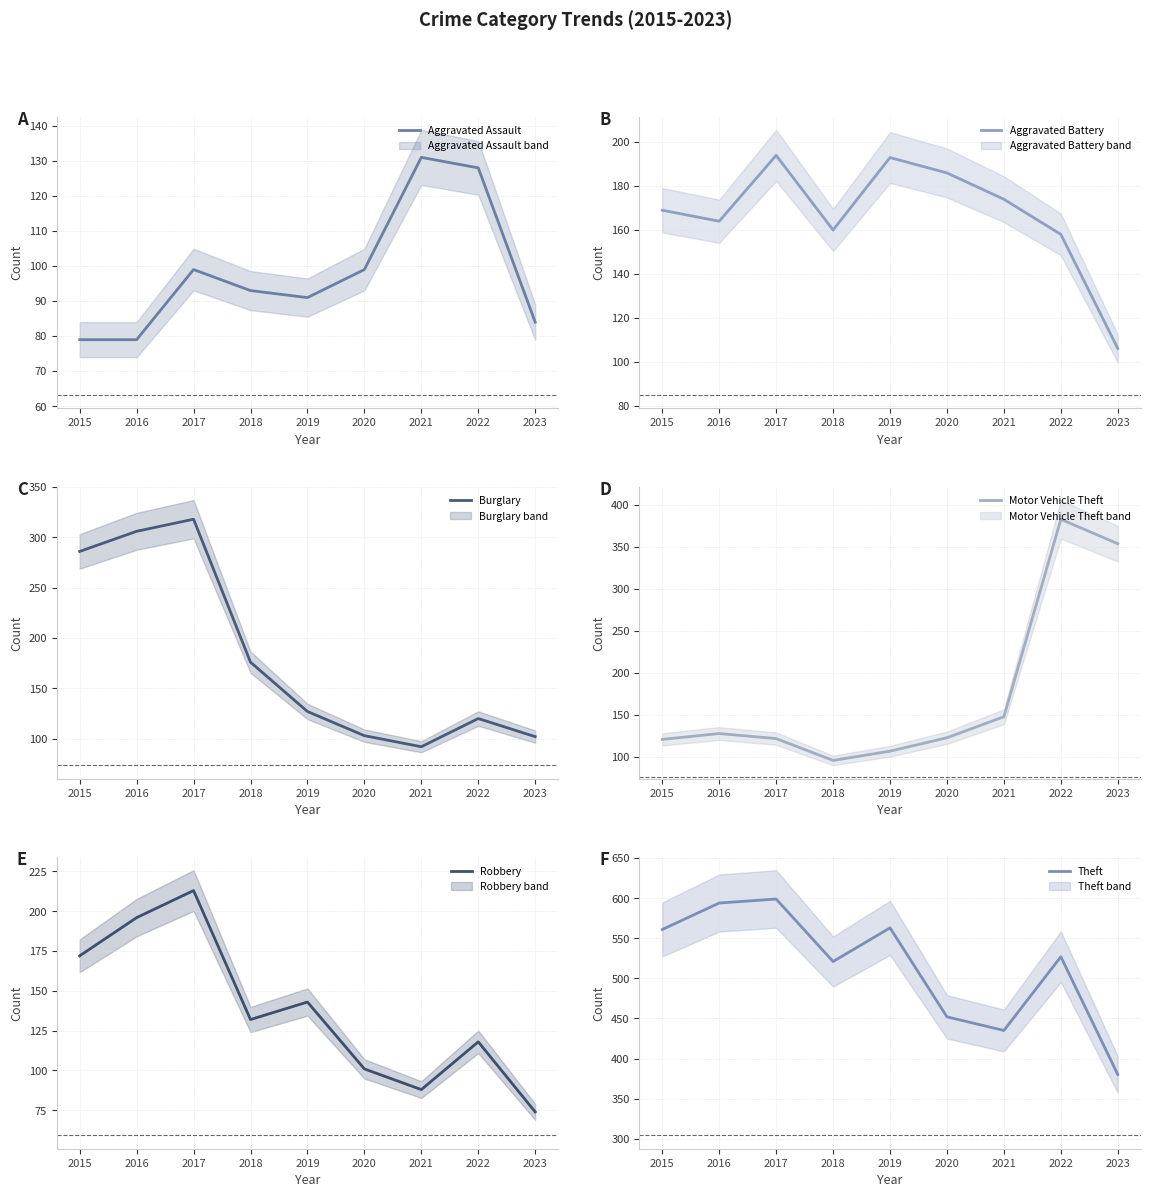

Reading left to right, what are all the values shown in this chart?

Aggravated Assault: 79	79	99	93	91	99	131	128	84
Aggravated Battery: 169	164	194	160	193	186	174	158	106
Burglary: 286	306	318	176	127	103	92	120	102
Motor Vehicle Theft: 121	128	122	96	107	123	148	383	354
Robbery: 172	196	213	132	143	101	88	118	74
Theft: 561	594	599	521	563	452	435	527	380